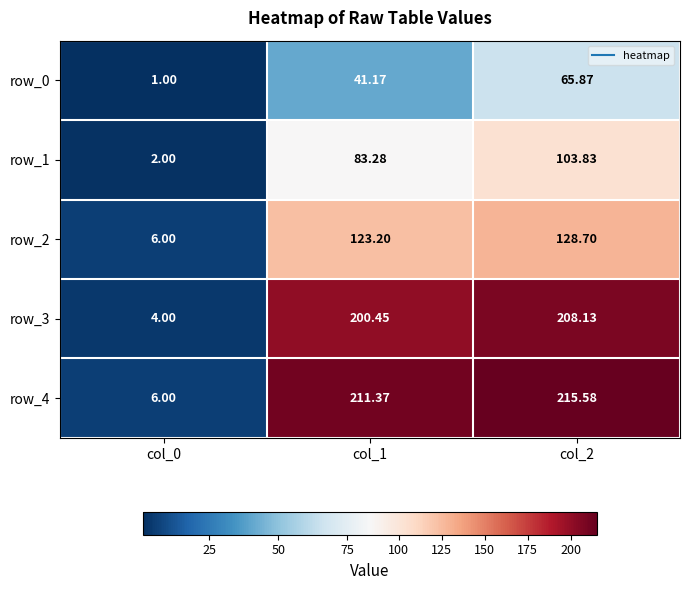

Where is row_4 nearest to the value 110?

col_1